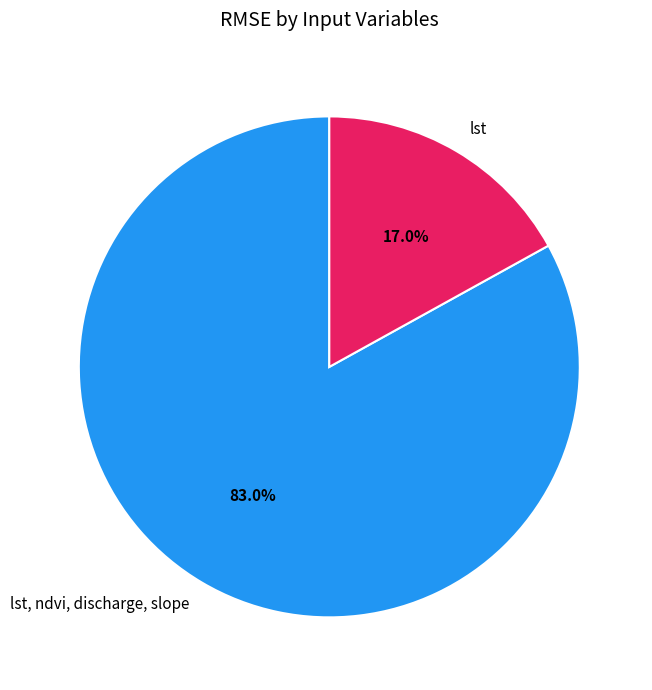

Is it true that lst is 17% of the pie?

True